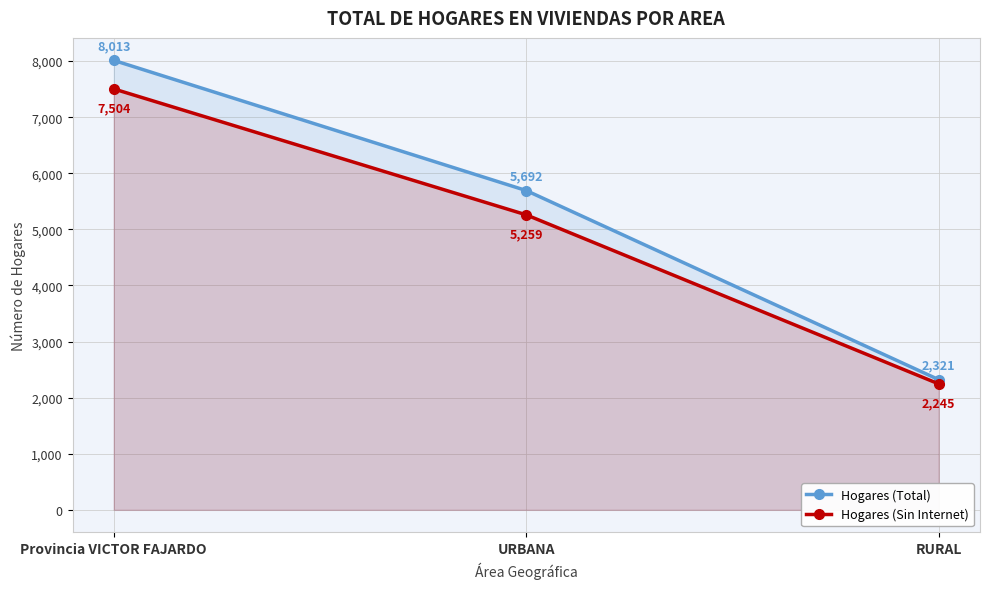

What is the maximum value shown in the chart?

8013